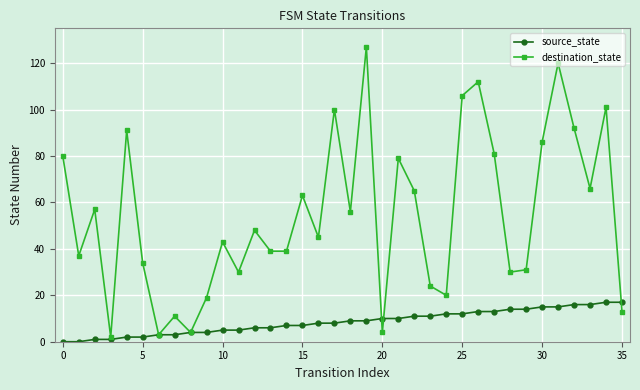

What is the highest value of the destination_state series?

127